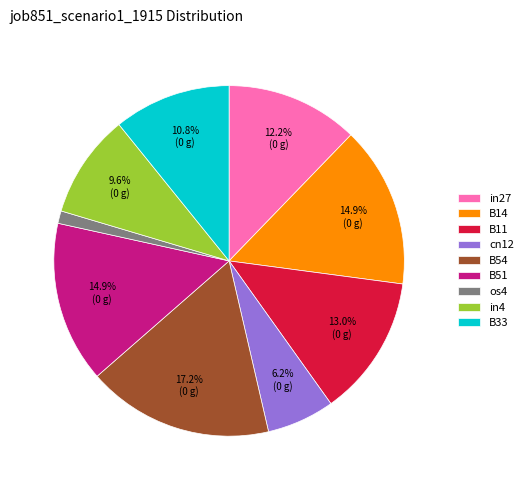

What percentage is the B54 slice, to the nearest percent?

17%